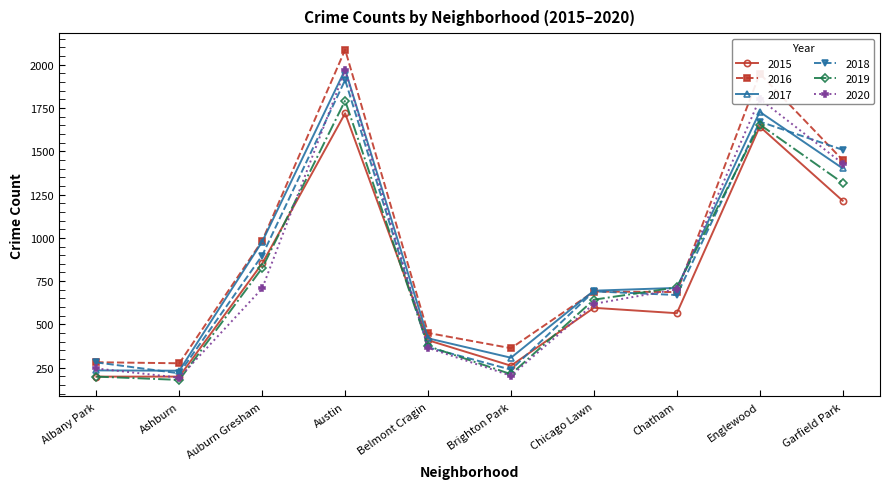

How many intersections are there between 2019 and 2017?

2